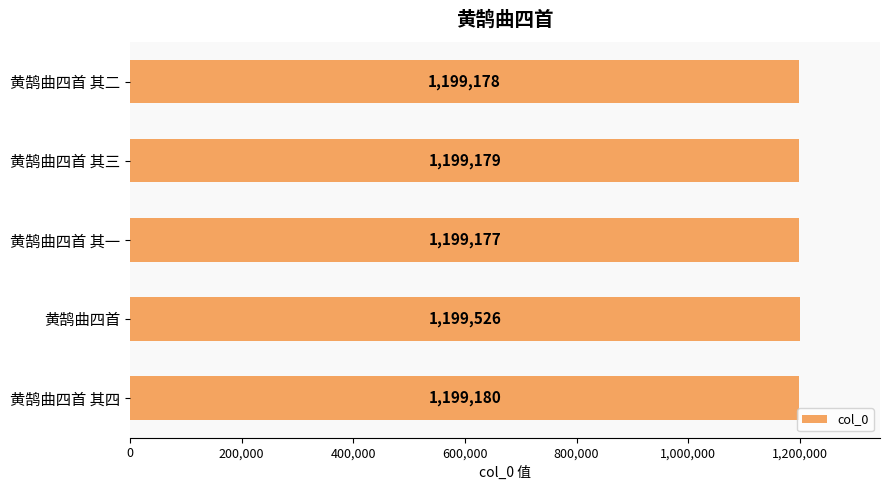

What is the difference between the second highest and second lowest values?

2